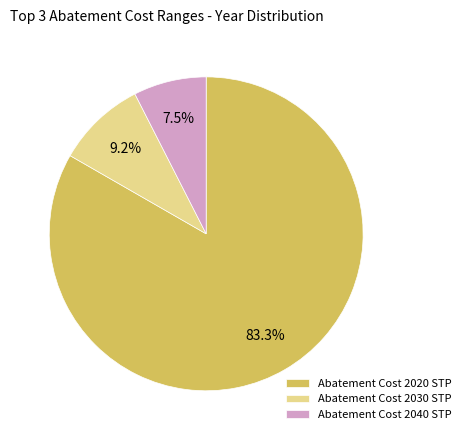

Count the number of slices in the pie.

3